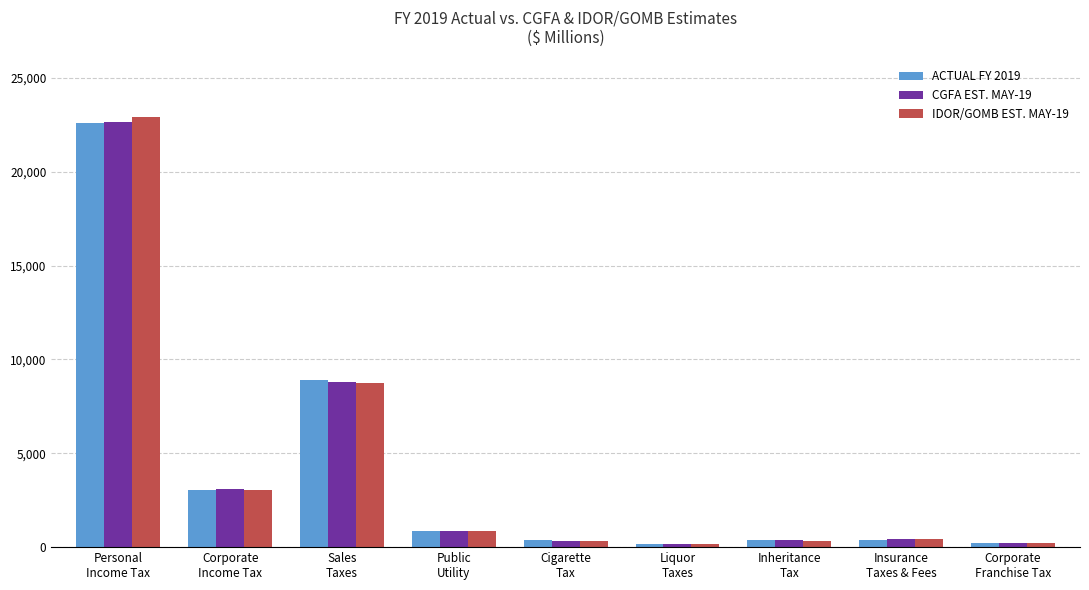

At how many categories does at least one series exceed 2079?

3